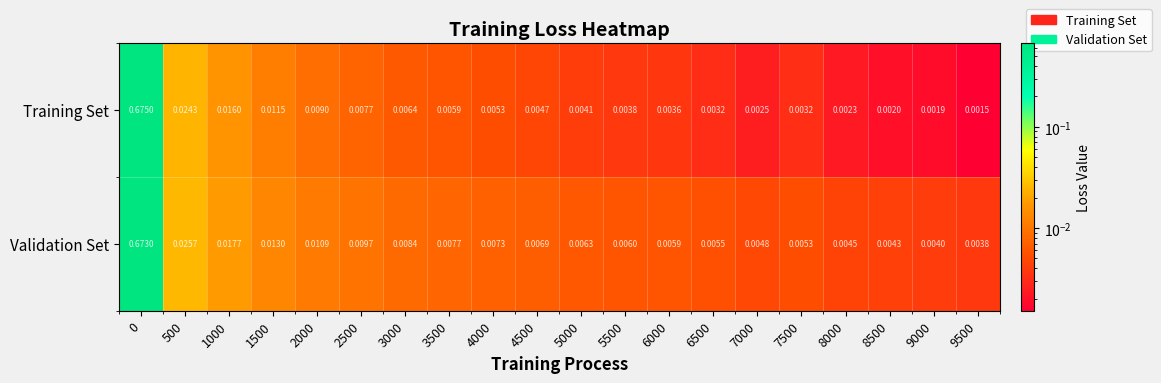

Which series has the largest range (max minus min)?

Training Set